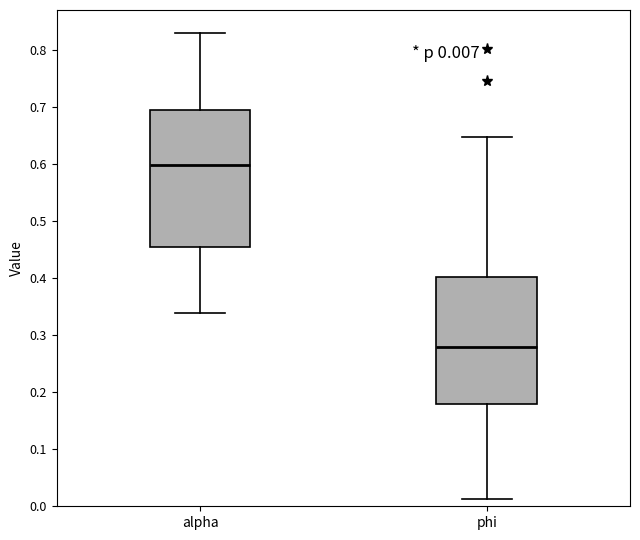

Which box has the highest median line?

alpha